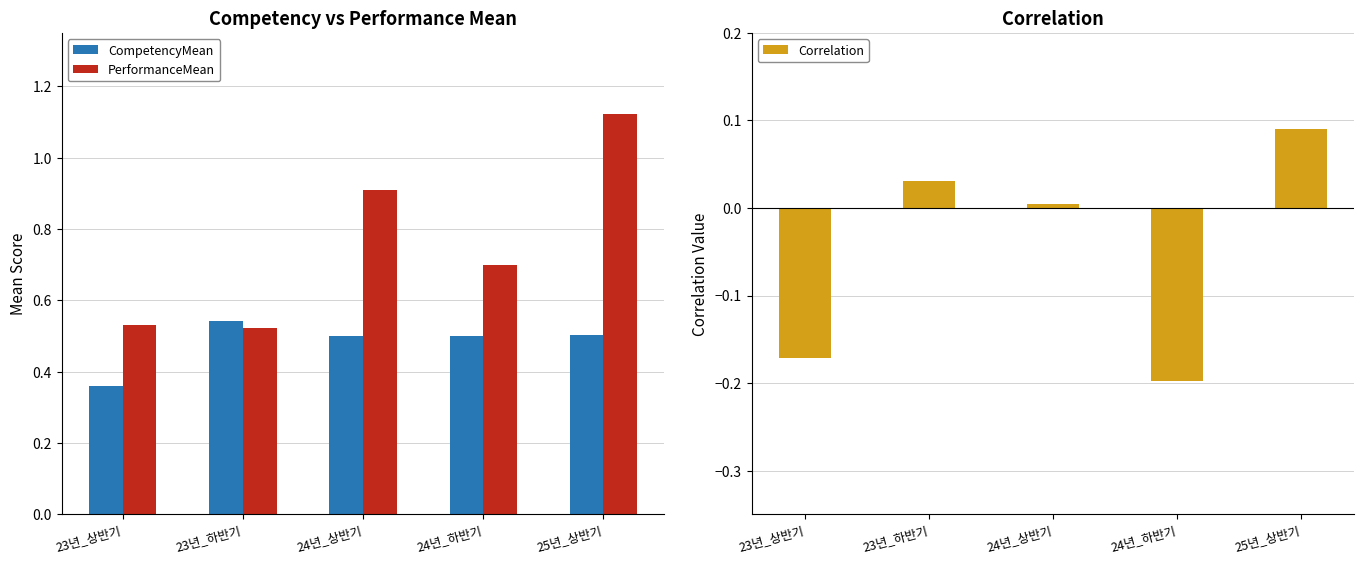

What is the difference between the maximum and minimum values in the PerformanceMean series?

0.6